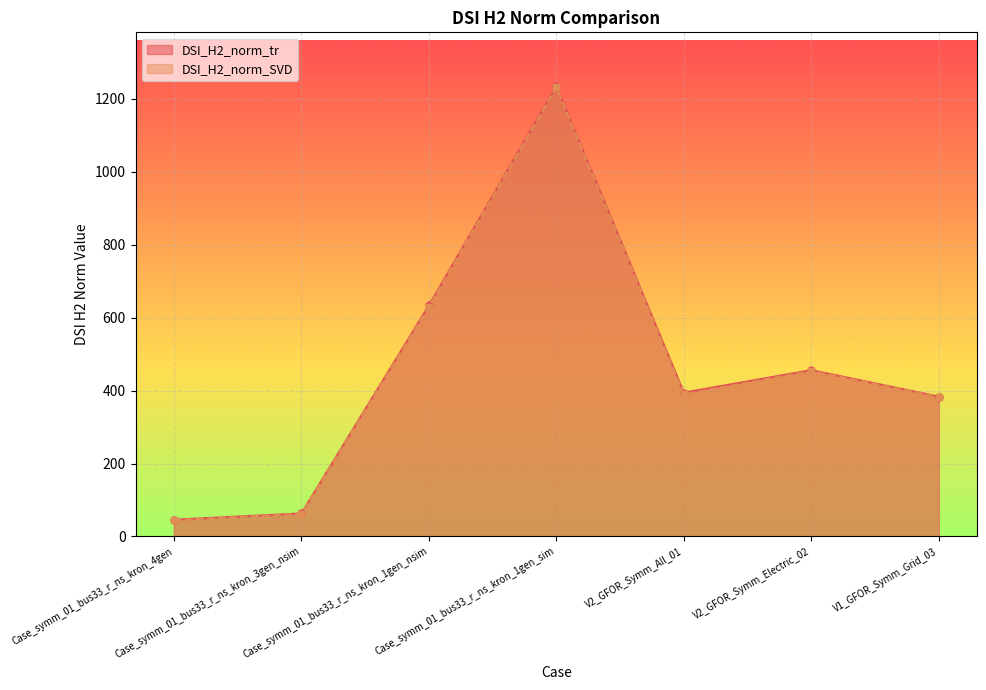

True or false: DSI_H2_norm_tr and DSI_H2_norm_SVD cross at least once.

False